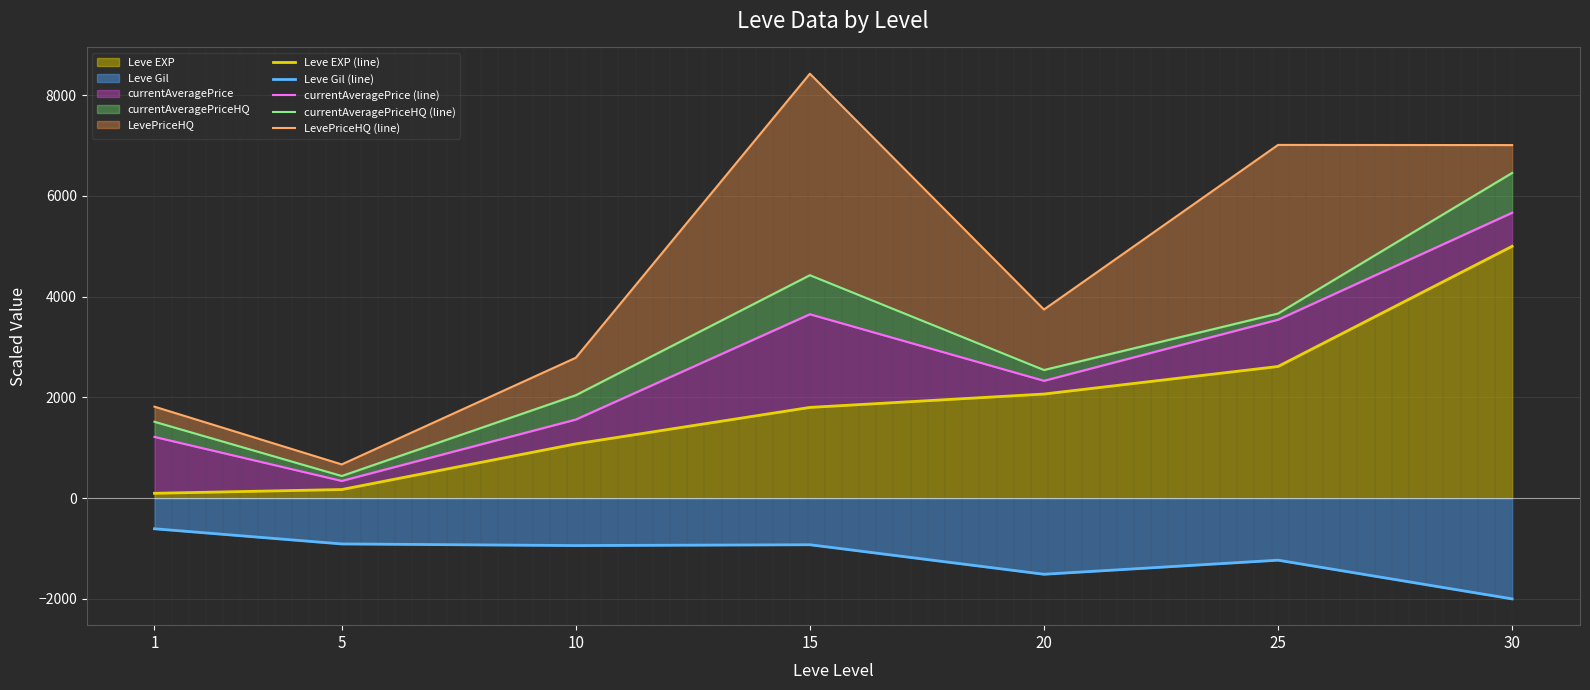

What are all the series names shown in the legend?

Leve EXP (line), Leve Gil (line), currentAveragePrice (line), currentAveragePriceHQ (line), LevePriceHQ (line)